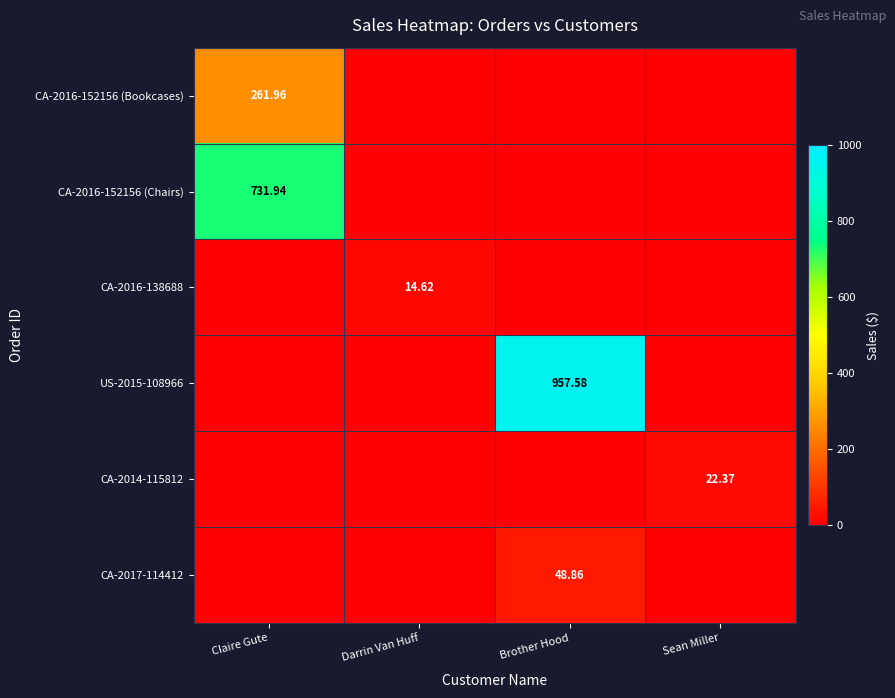

At which category is the sum across all series the highest?

Brother Hood